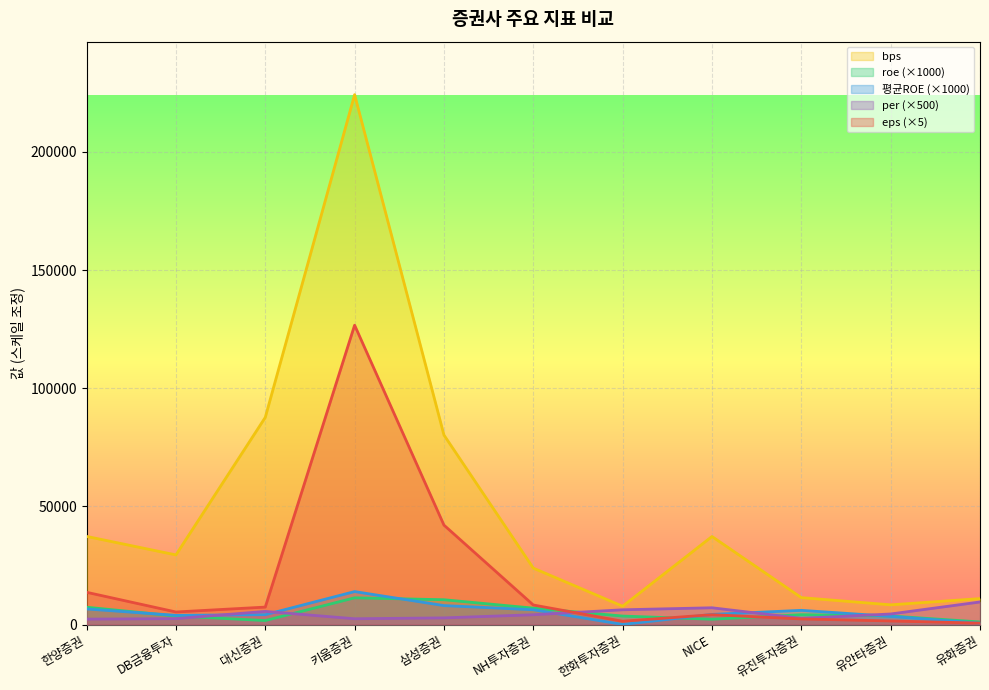

What is the maximum value for per?

9540.0